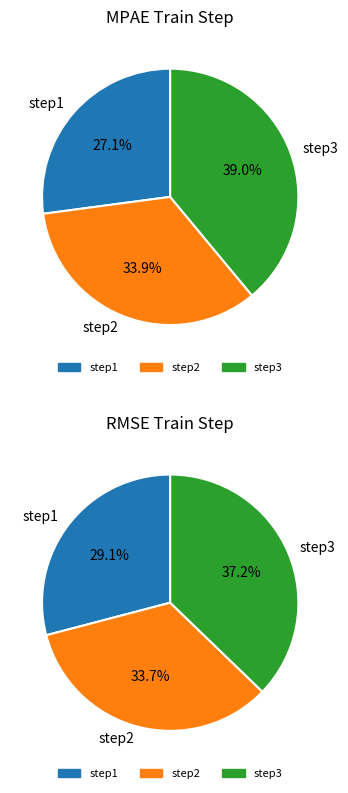

How many slices are in this pie chart?

3